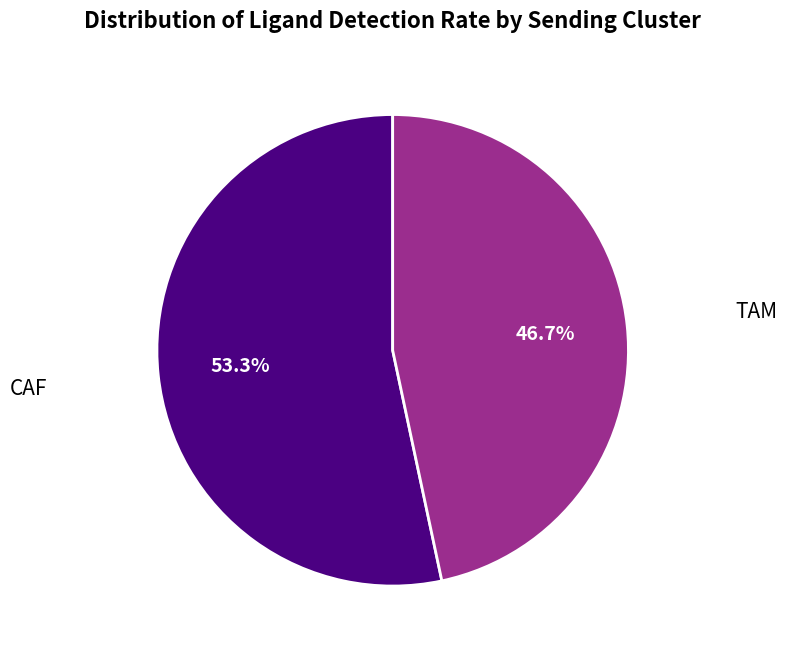

To the nearest percent, what is the difference between the largest and smallest slice percentages?

7%